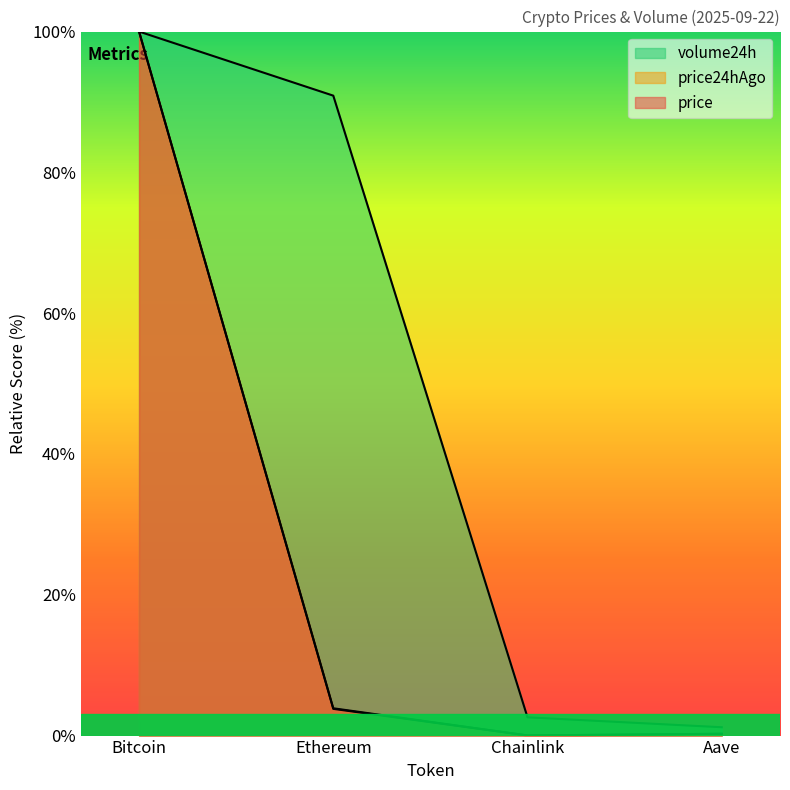

Which label corresponds to the largest value in the chart?

Bitcoin